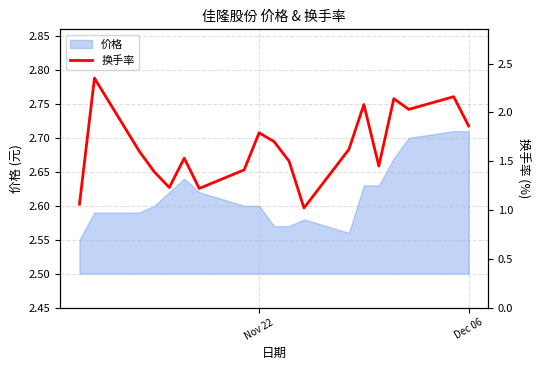

At which category does the chart reach its peak across all series?

Dec 06